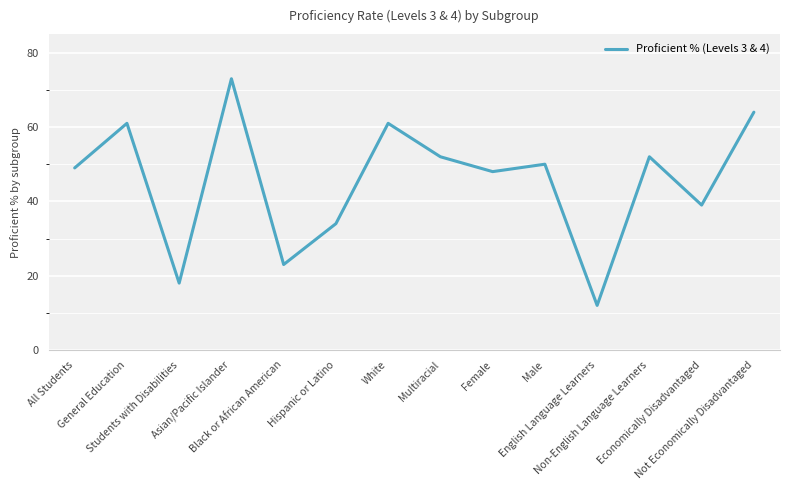

What is the smallest value displayed?

12